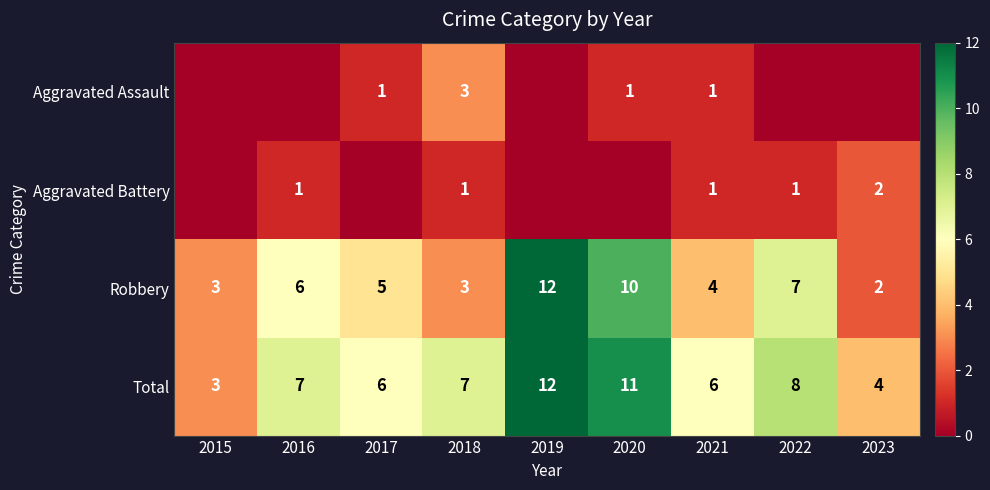

Which category has the highest value in the Total series?

2019